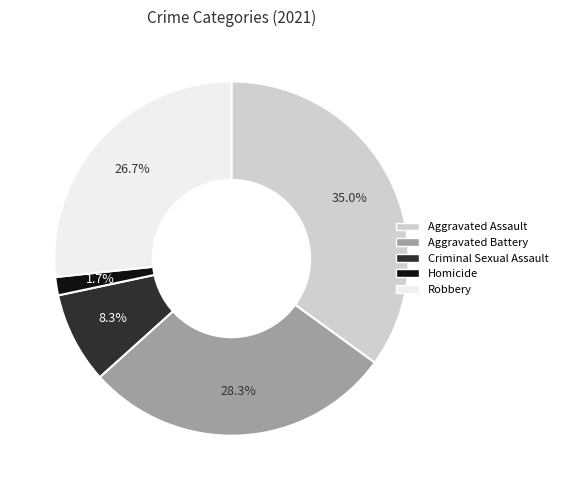

Count the number of slices in the pie.

5